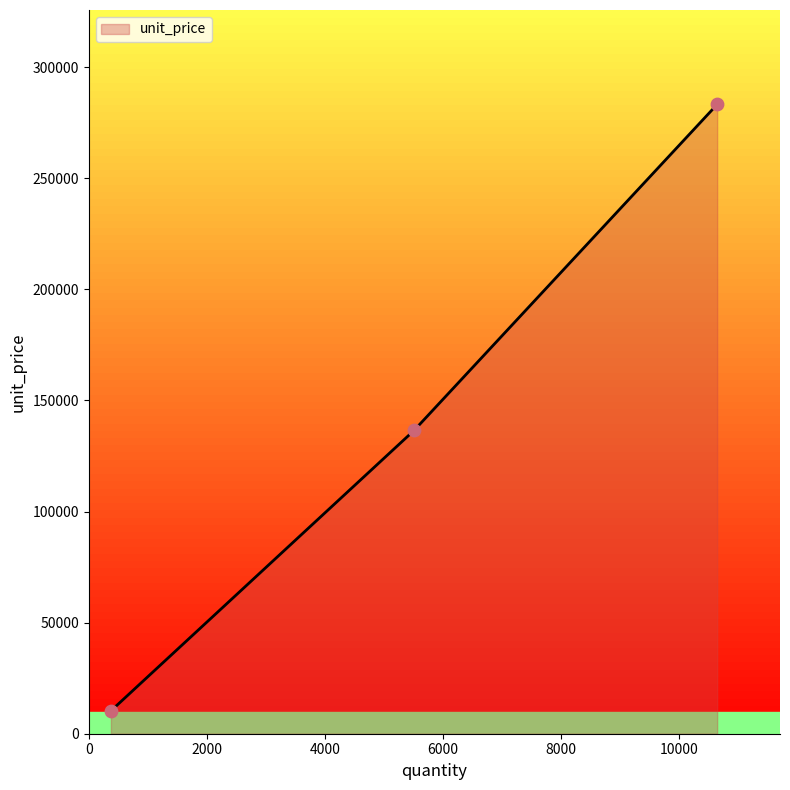

What is the difference between the second highest and minimum values?

126174.4